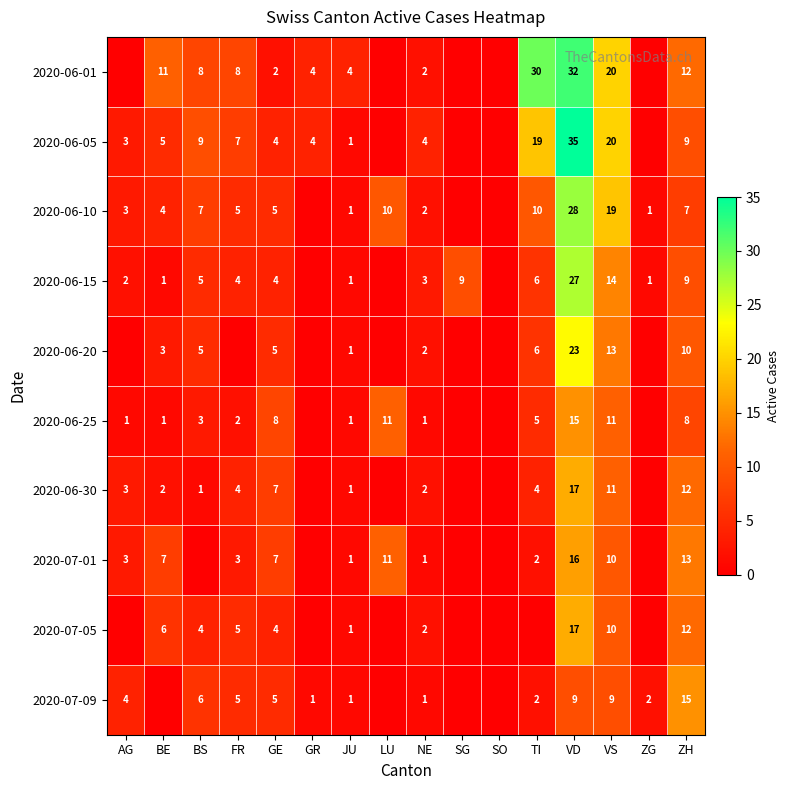

Is it true that 2020-06-01 equals 5 at GR?

False